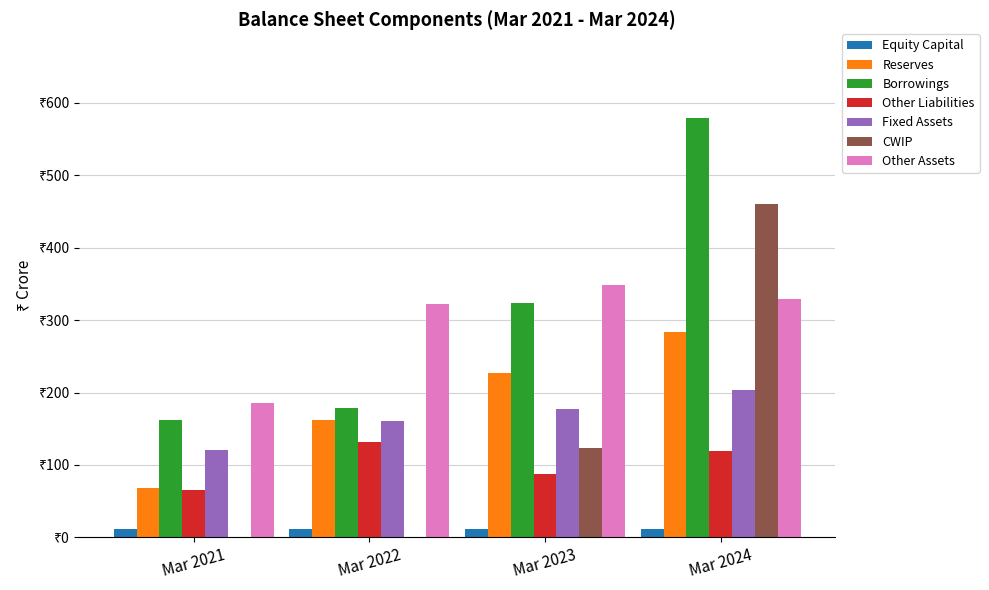

Which series has the largest total across all categories?

Borrowings